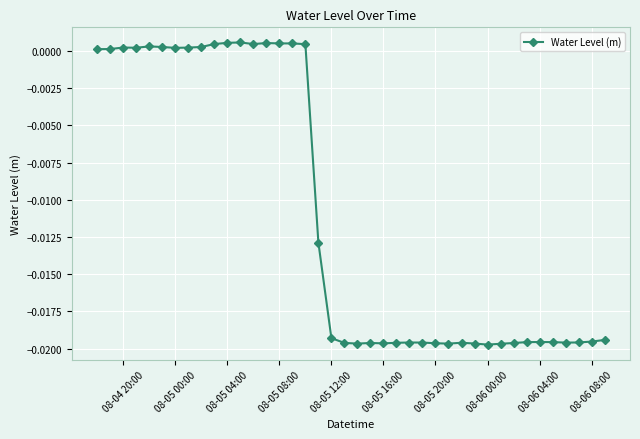

What is the sum of all values?

-0.4